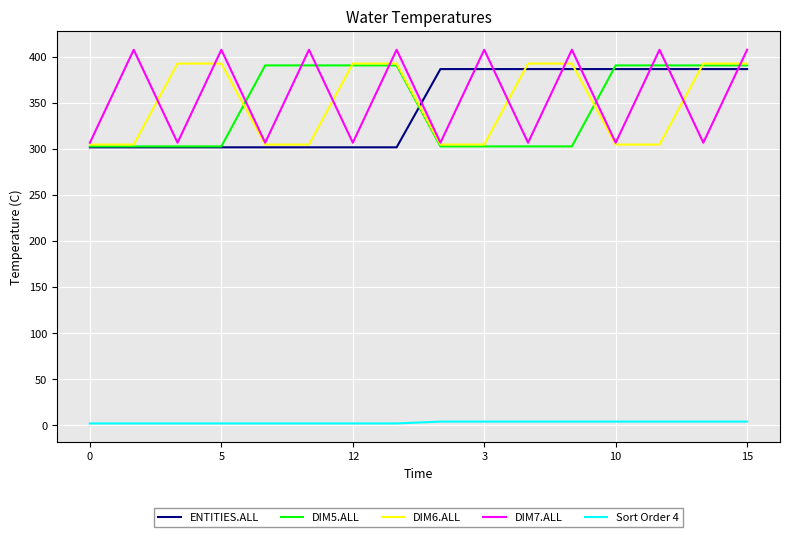

True or false: Sort Order 4 and ENTITIES.ALL cross at least once.

False